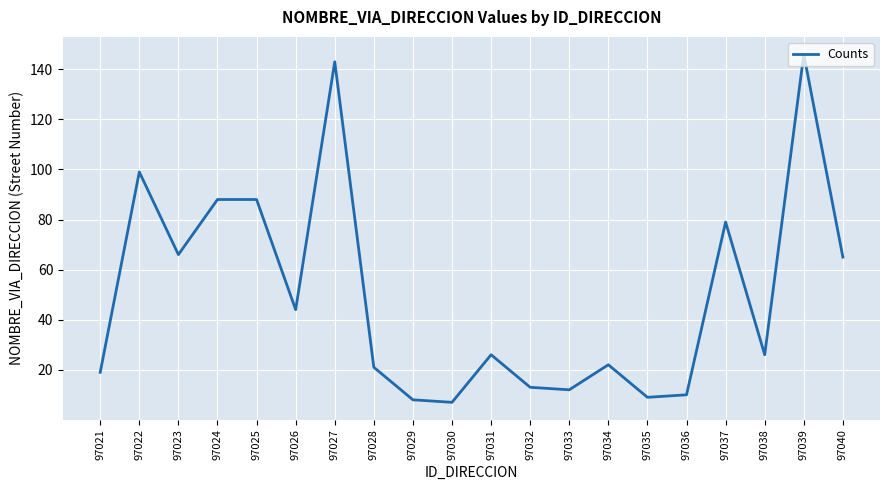

What is the approximate value at 97031, to the nearest 10?

30